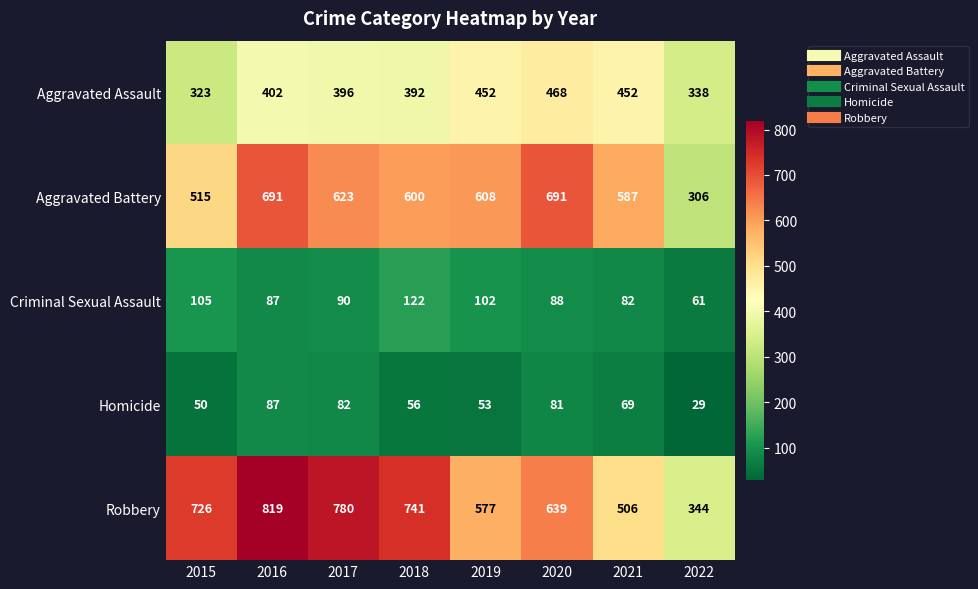

Is it true that Homicide equals 15 at 2018?

False